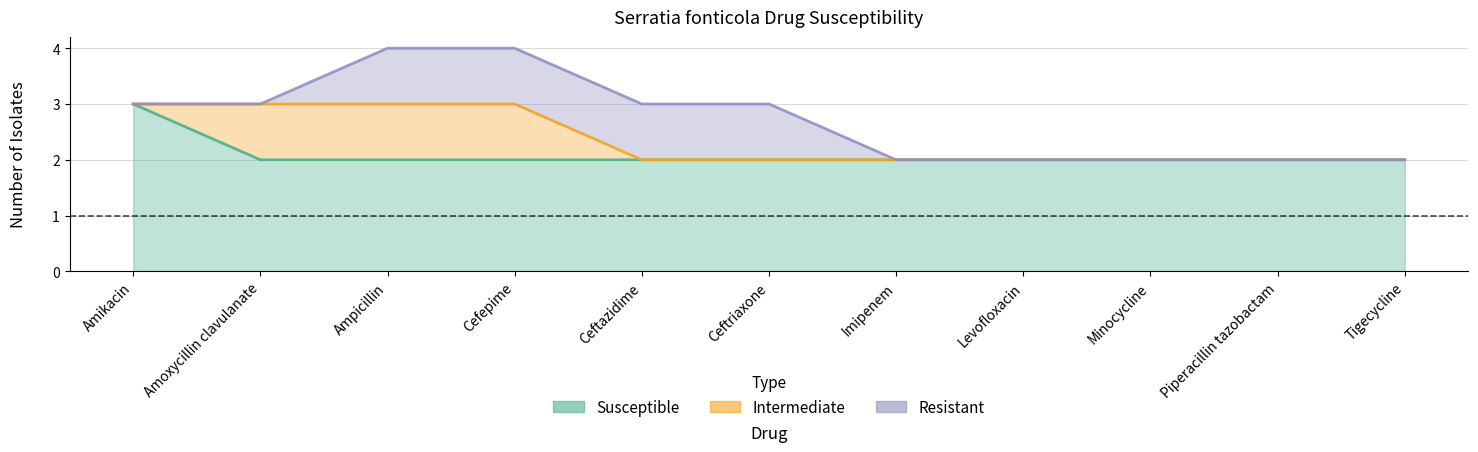

How many lines are shown in the chart?

3